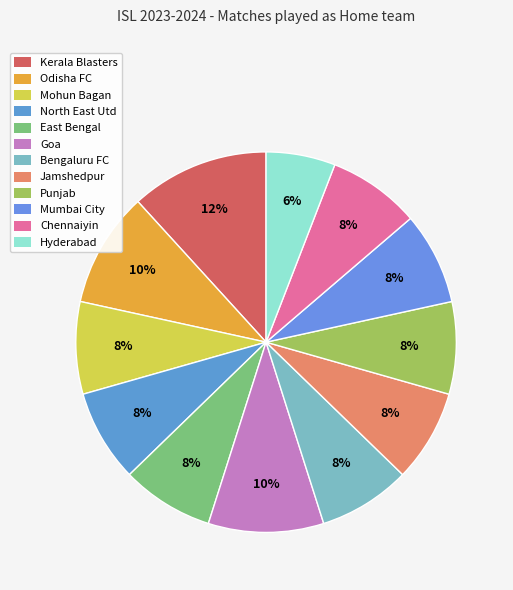

What is the change in value from Kerala Blasters to Bengaluru FC?

-1